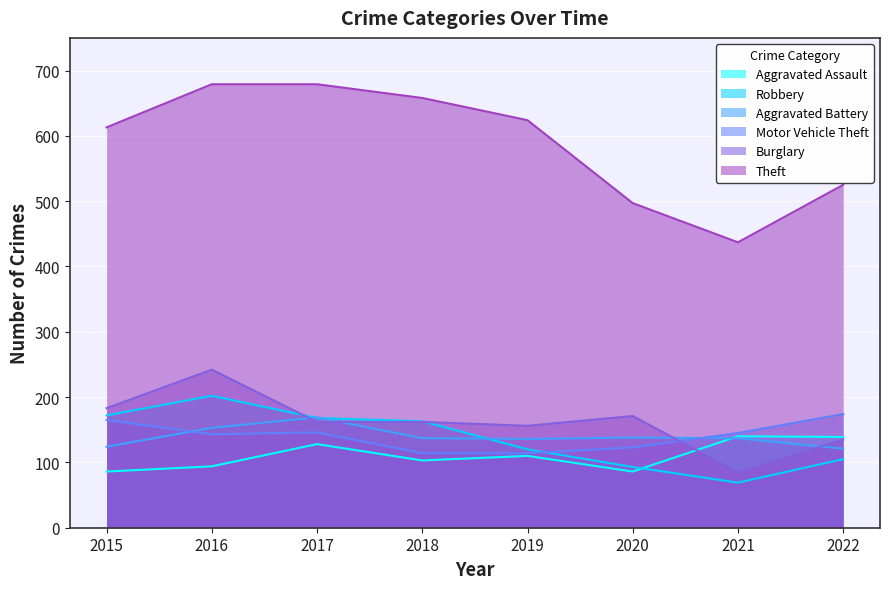

Reading right to left, list all the values displayed in this chart.

Aggravated Assault: 2022=139	2021=140	2020=86	2019=110	2018=103	2017=128	2016=94	2015=86
Aggravated Battery: 2022=121	2021=137	2020=138	2019=136	2018=137	2017=169	2016=153	2015=124
Burglary: 2022=135	2021=85	2020=171	2019=156	2018=162	2017=162	2016=242	2015=183
Motor Vehicle Theft: 2022=174	2021=145	2020=123	2019=114	2018=114	2017=146	2016=143	2015=165
Robbery: 2022=105	2021=69	2020=93	2019=120	2018=163	2017=168	2016=202	2015=172
Theft: 2022=525	2021=437	2020=497	2019=624	2018=658	2017=679	2016=679	2015=613